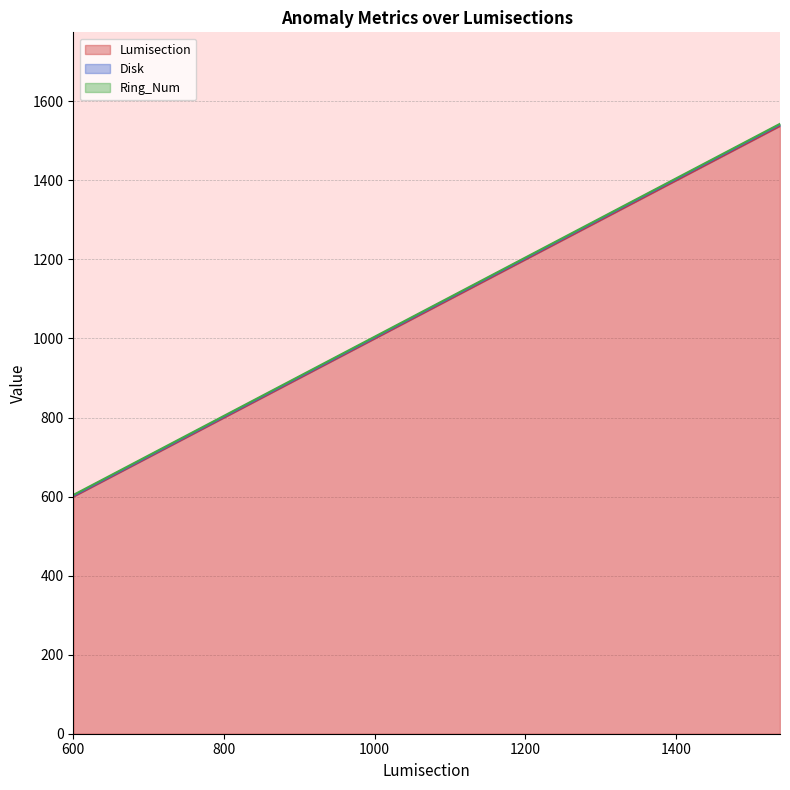

True or false: Lumisection and Disk intersect in this chart.

False